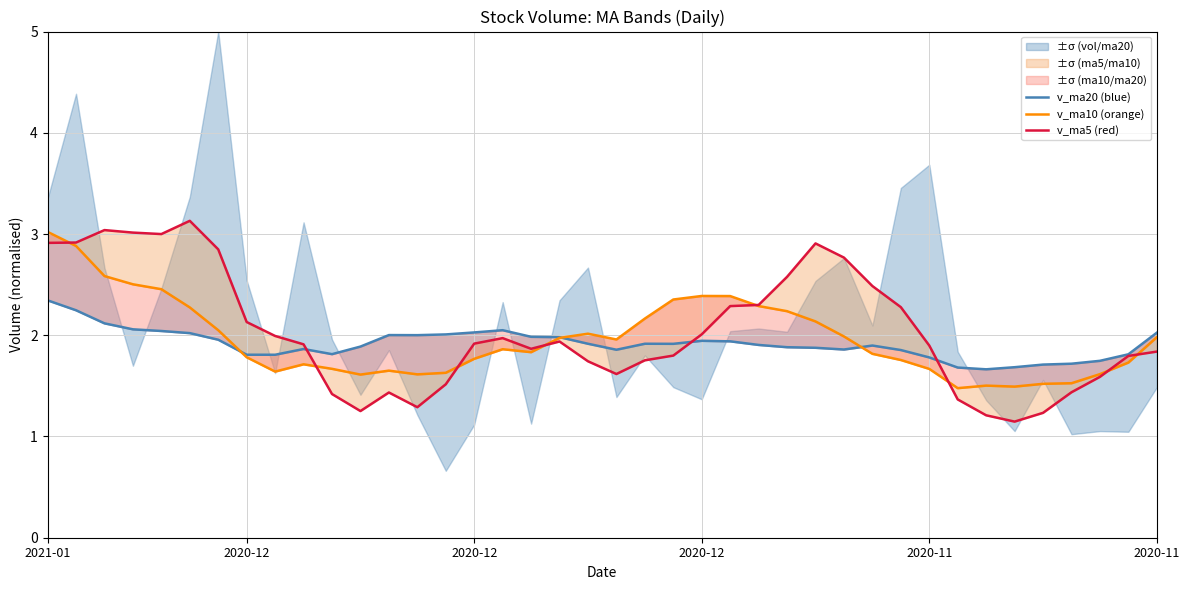

What is the spread (max minus min) of values at 2020-12?

0.3